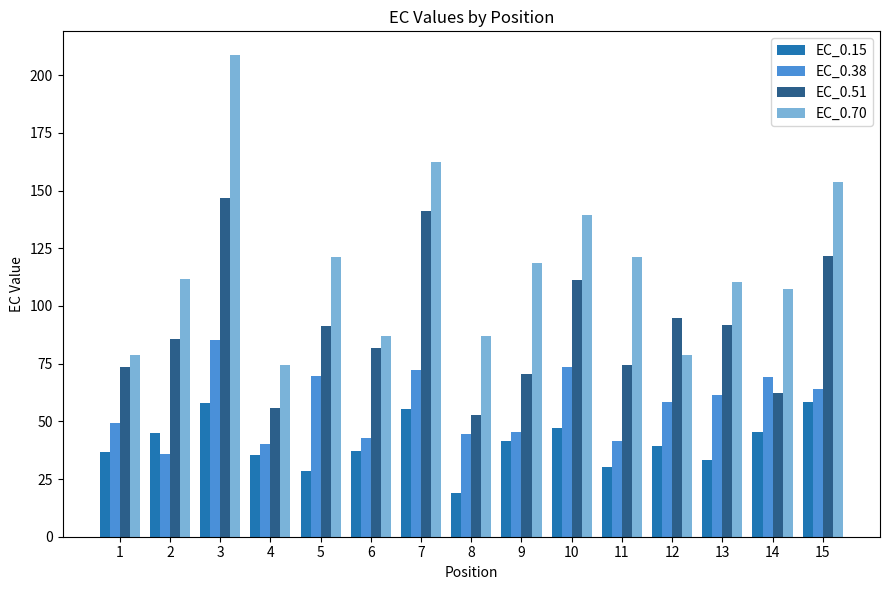

What are all the series names shown in the legend?

EC_0.15, EC_0.38, EC_0.51, EC_0.70